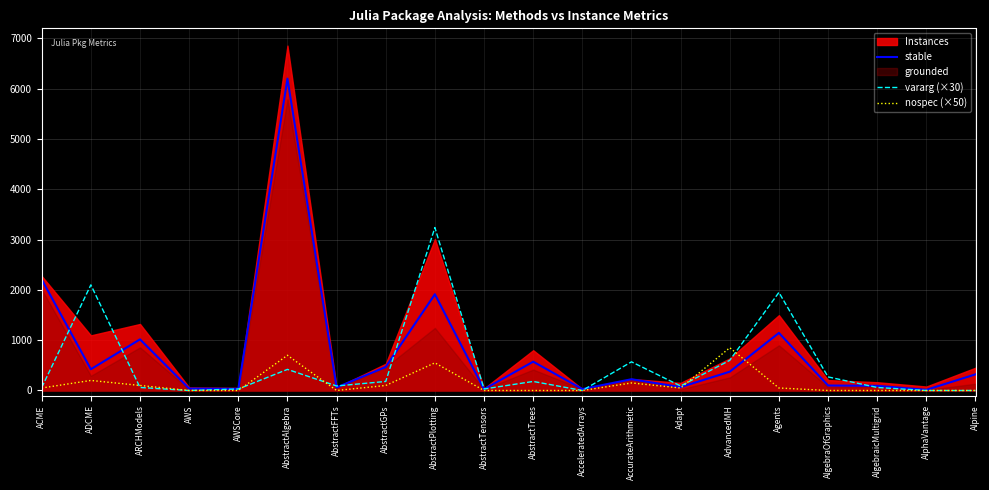

At which label is stable closest to 3107?

ACME